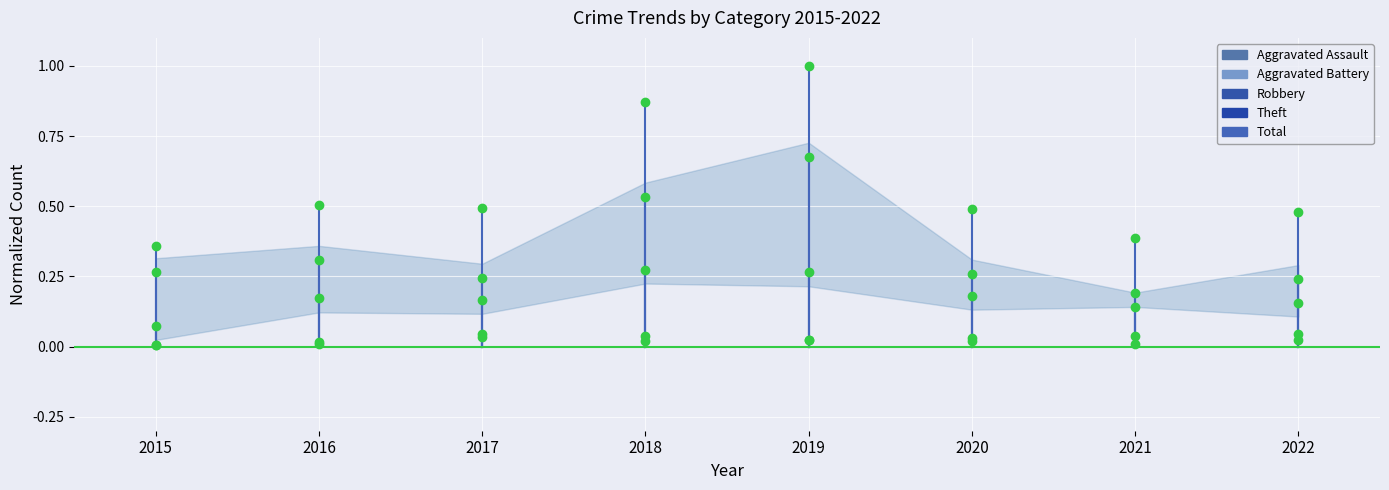

Between 2015 and 2016, which series saw the biggest shift?

Total